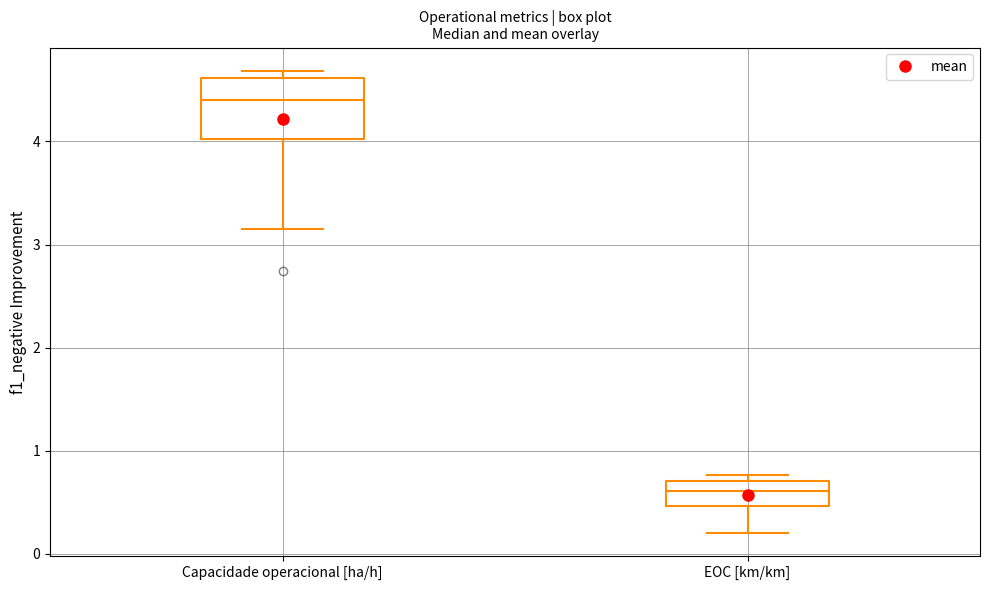

Reading left to right, transcribe this box plot: for each box, give where its median line is, the range the box spans, and where its two whiskers end, as read against the y-axis. The values are not printed on the chart, so give them approximately, as read against the axis.

Capacidade operacional [ha/h]: median 4.4, box 4.0 to 4.6, whiskers 3.1 to 4.7
EOC [km/km]: median 0.6, box 0.5 to 0.7, whiskers 0.2 to 0.8